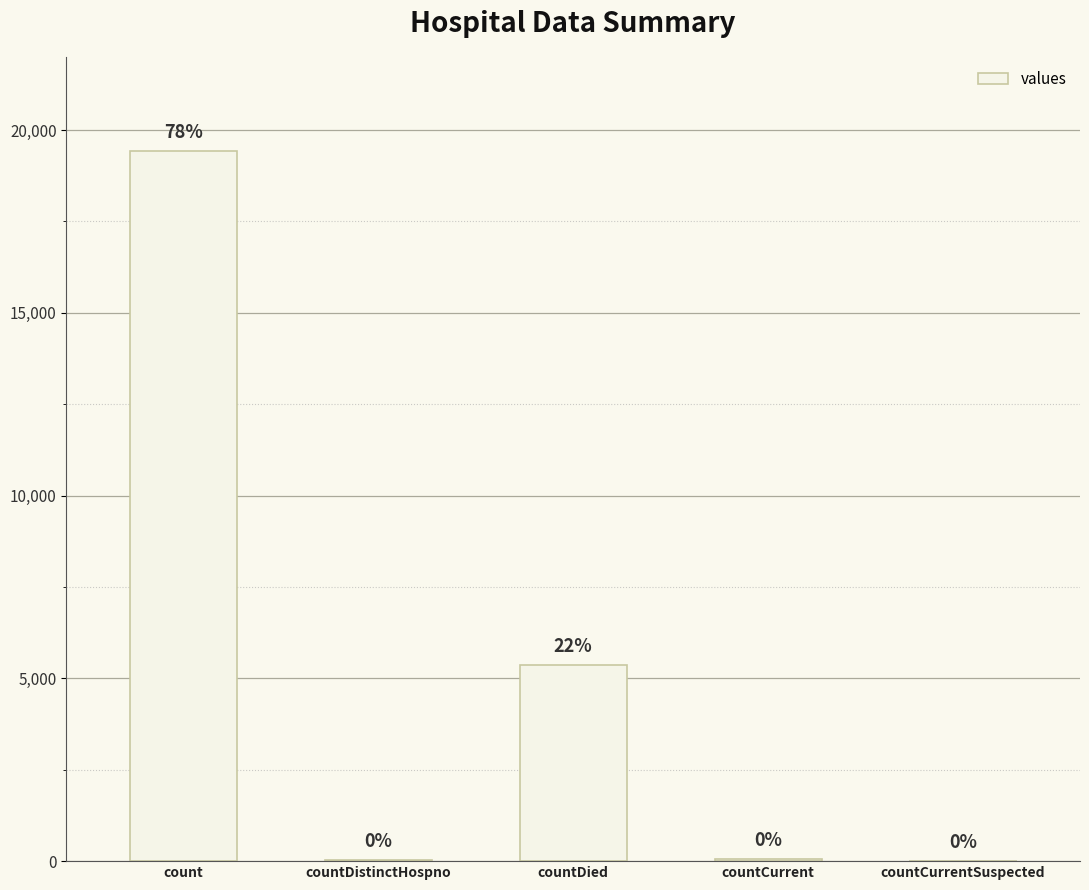

Reading left to right, what are all the values shown in this chart?

count=19420	countDistinctHospno=38	countDied=5357	countCurrent=60	countCurrentSuspected=0